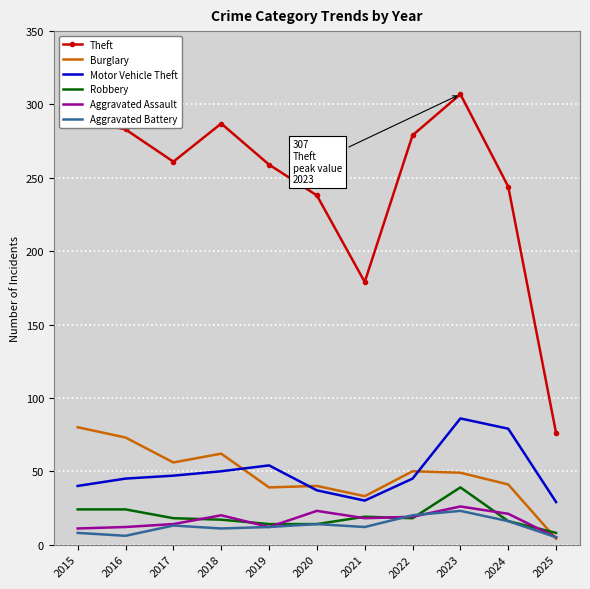

True or false: Aggravated Assault and Motor Vehicle Theft intersect in this chart.

False